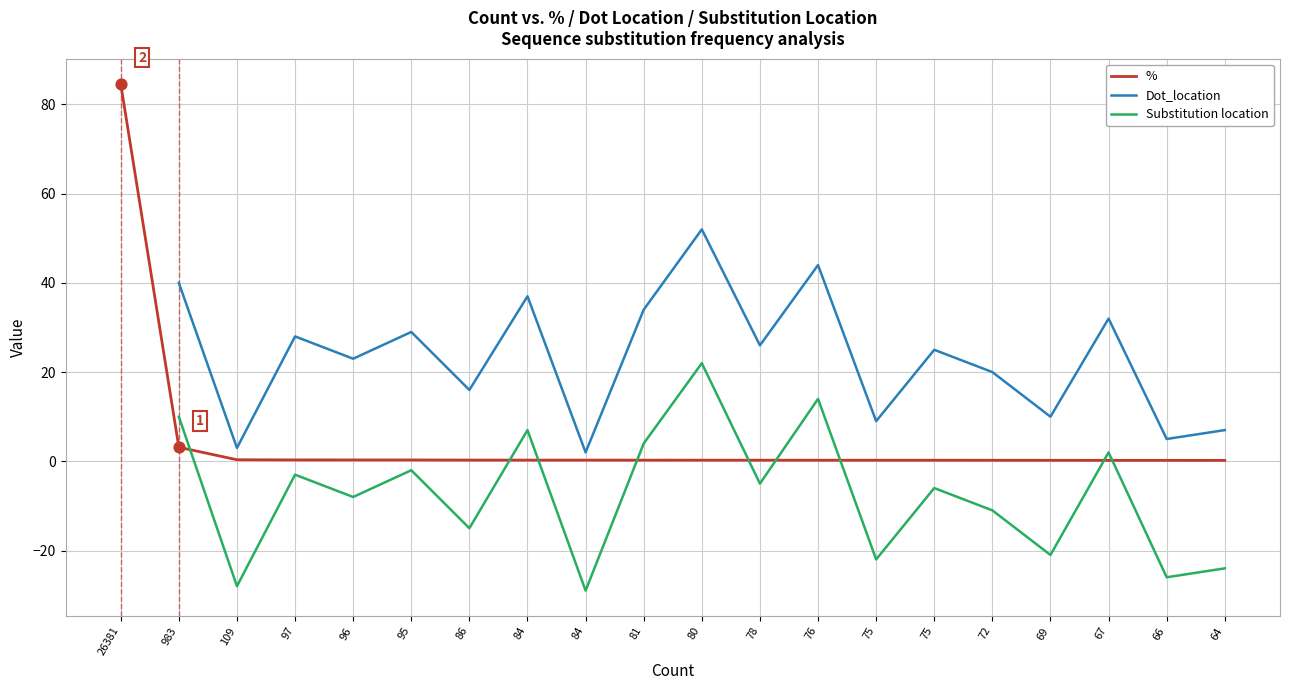

At which category is the sum across all series the highest?

80